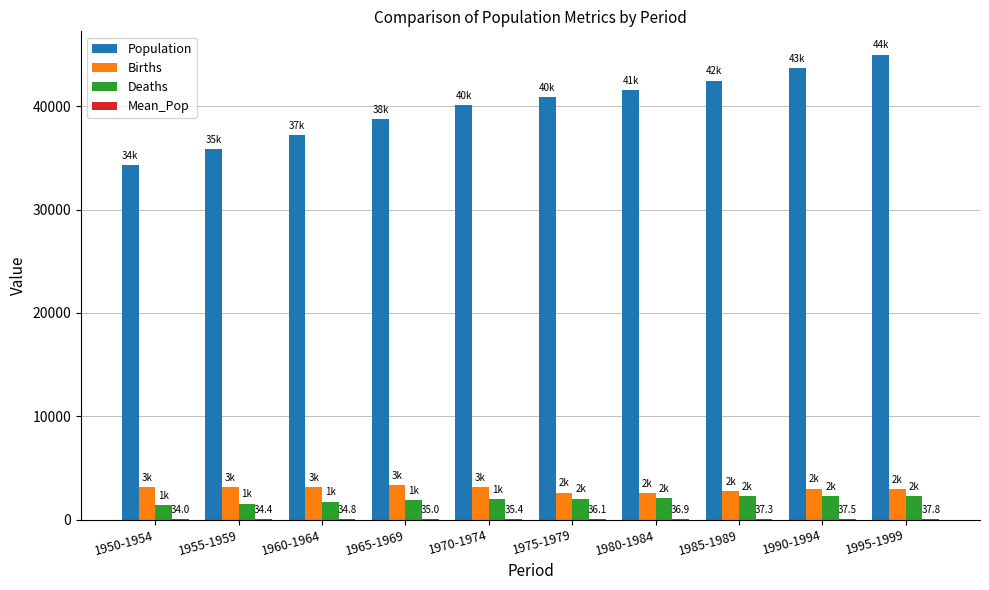

What is the maximum value shown in the chart?

44993.8